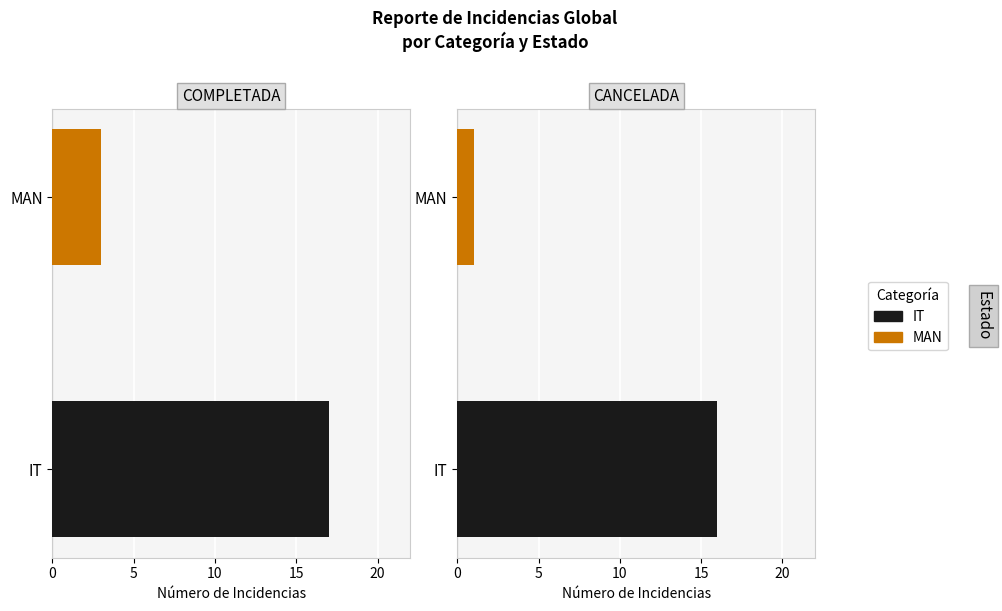

Is it true that COMPLETADA equals 5 at MAN?

False